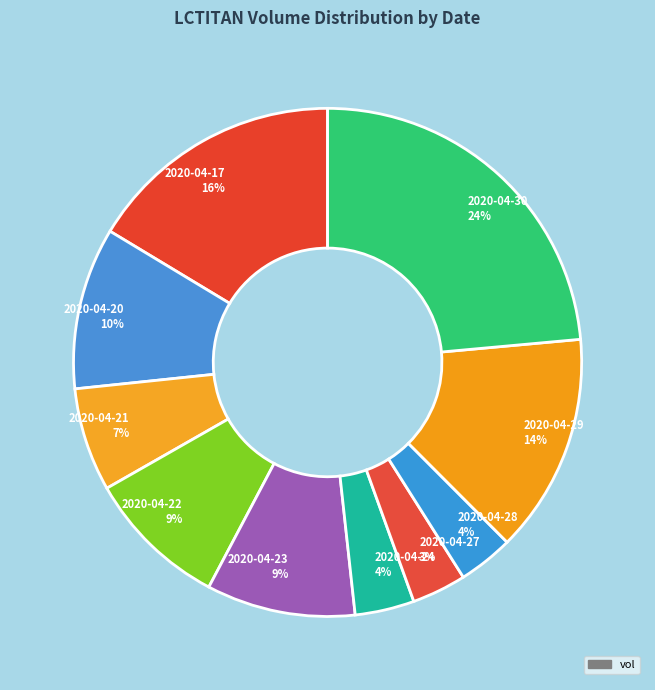

Combined, do 2020-04-22 9% and 2020-04-17 16% account for over 50%?

No